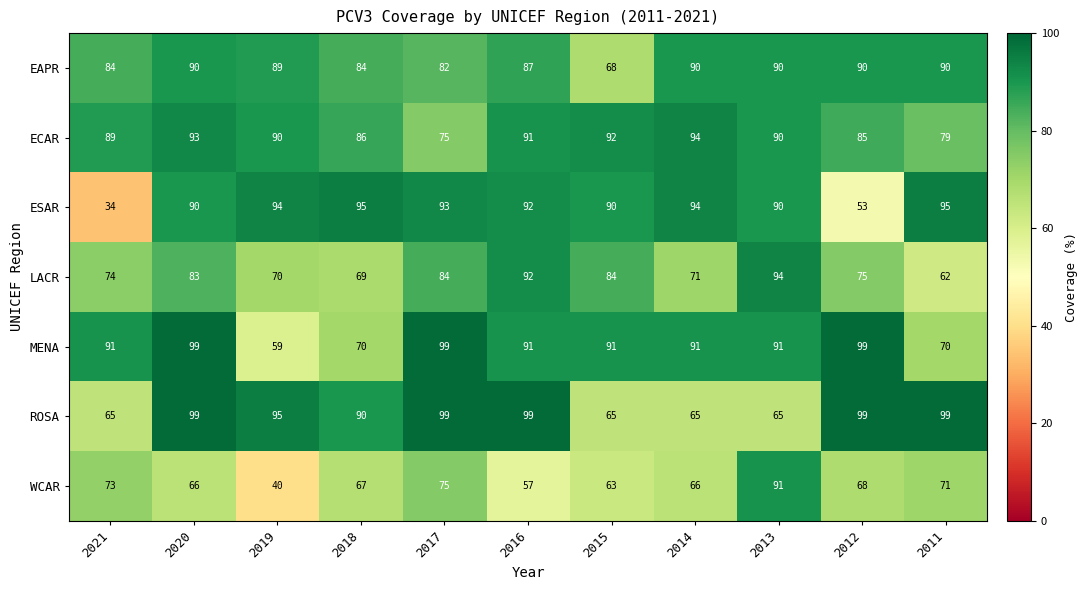

What is the difference between the highest and lowest values at 2018?

28